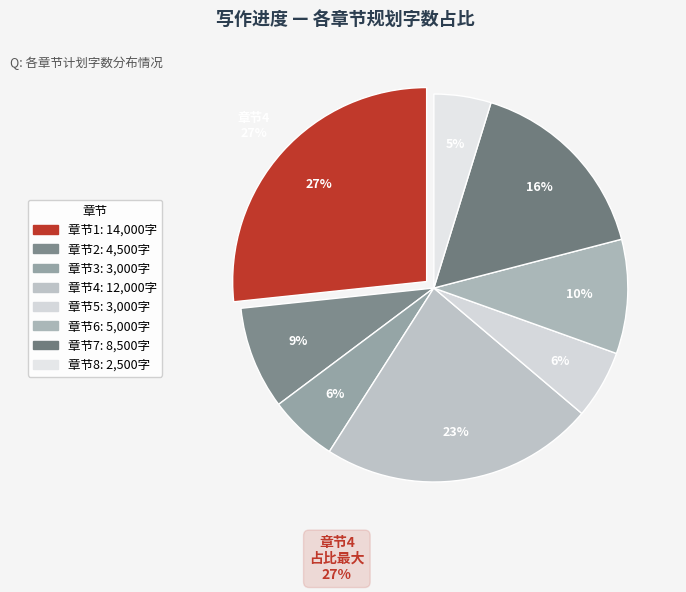

To the nearest percent, what is the difference between the 6 and 1 slice percentages?

17%